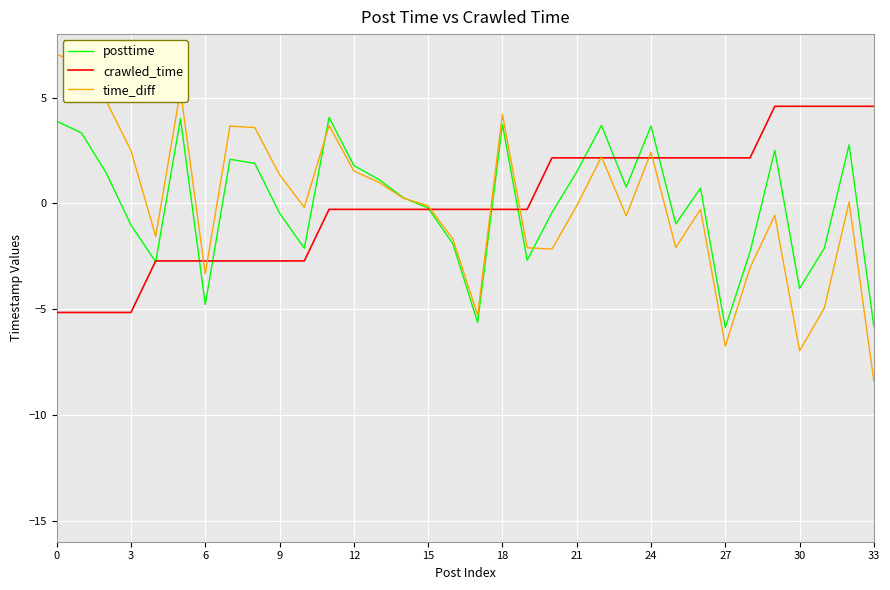

How many values in the posttime series are below 0?

16